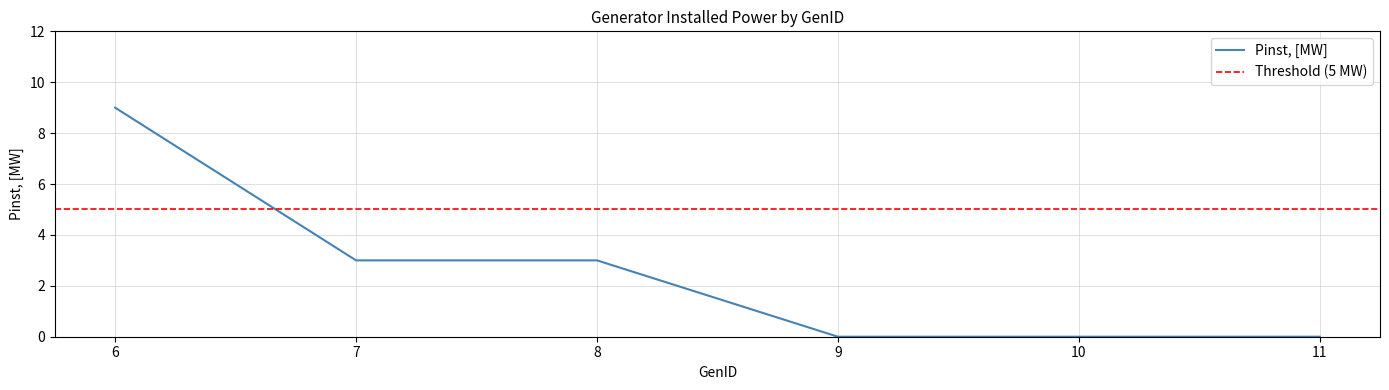

What is the difference between the values at 6 and 8?

6